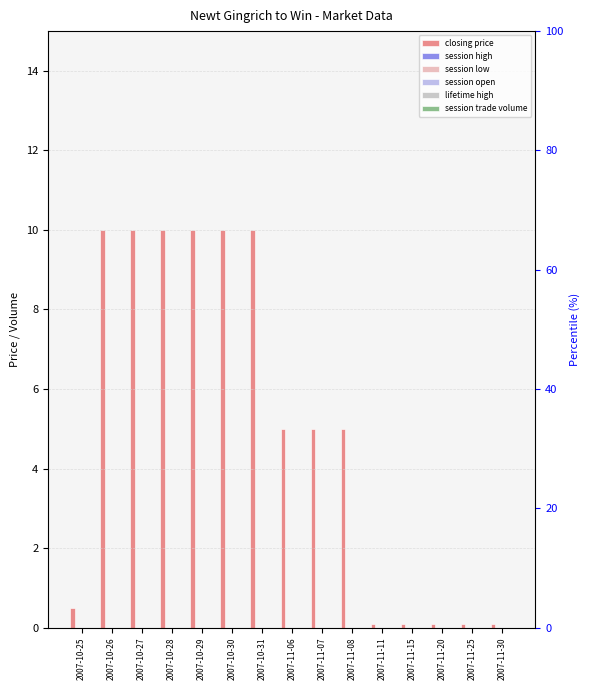

Reading left to right, transcribe all the data shown in this chart.

closing price: 0.5	10.0	10.0	10.0	10.0	10.0	10.0	5.0	5.0	5.0	0.1	0.1	0.1	0.1	0.1
session high: 0.0	0.0	0.0	0.0	0.0	0.0	0.0	0.0	0.0	0.0	0.0	0.0	0.0	0.0	0.0
session low: 0.0	0.0	0.0	0.0	0.0	0.0	0.0	0.0	0.0	0.0	0.0	0.0	0.0	0.0	0.0
session open: 0.0	0.0	0.0	0.0	0.0	0.0	0.0	0.0	0.0	0.0	0.0	0.0	0.0	0.0	0.0
lifetime high: 0.0	0.0	0.0	0.0	0.0	0.0	0.0	0.0	0.0	0.0	0.0	0.0	0.0	0.0	0.0
session trade volume: 0.0	0.0	0.0	0.0	0.0	0.0	0.0	0.0	0.0	0.0	0.0	0.0	0.0	0.0	0.0